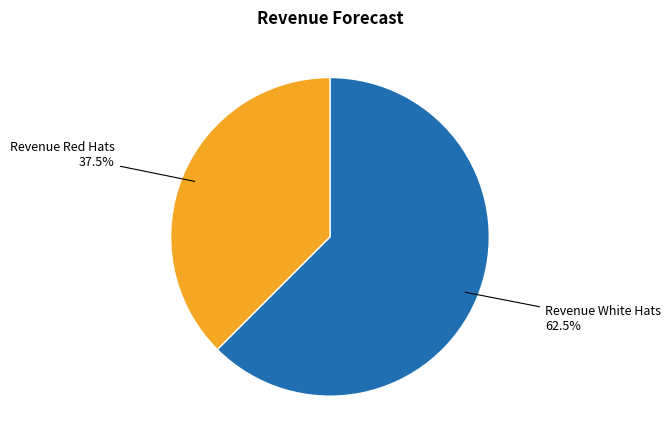

Does any single category account for the majority?

Yes